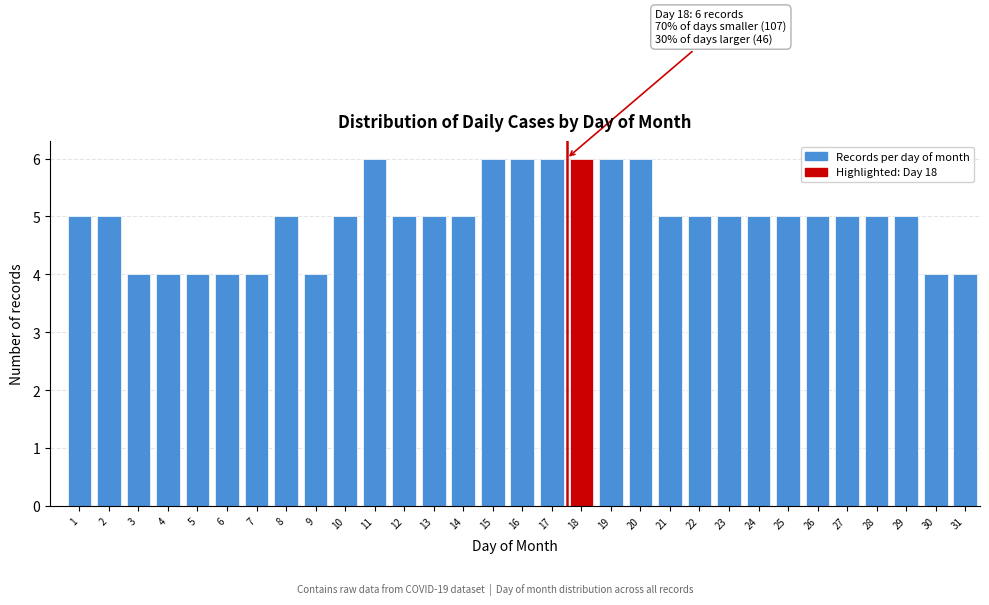

What is the value of the 10th bar from the left?

5